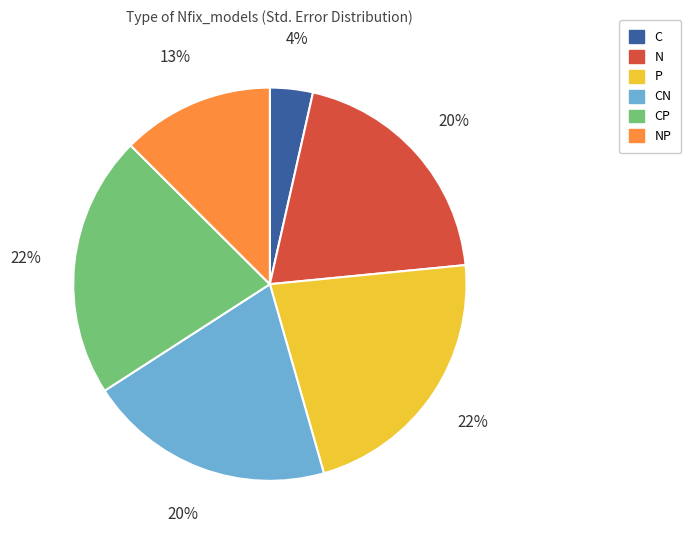

Is the sum of N and P greater than half?

No